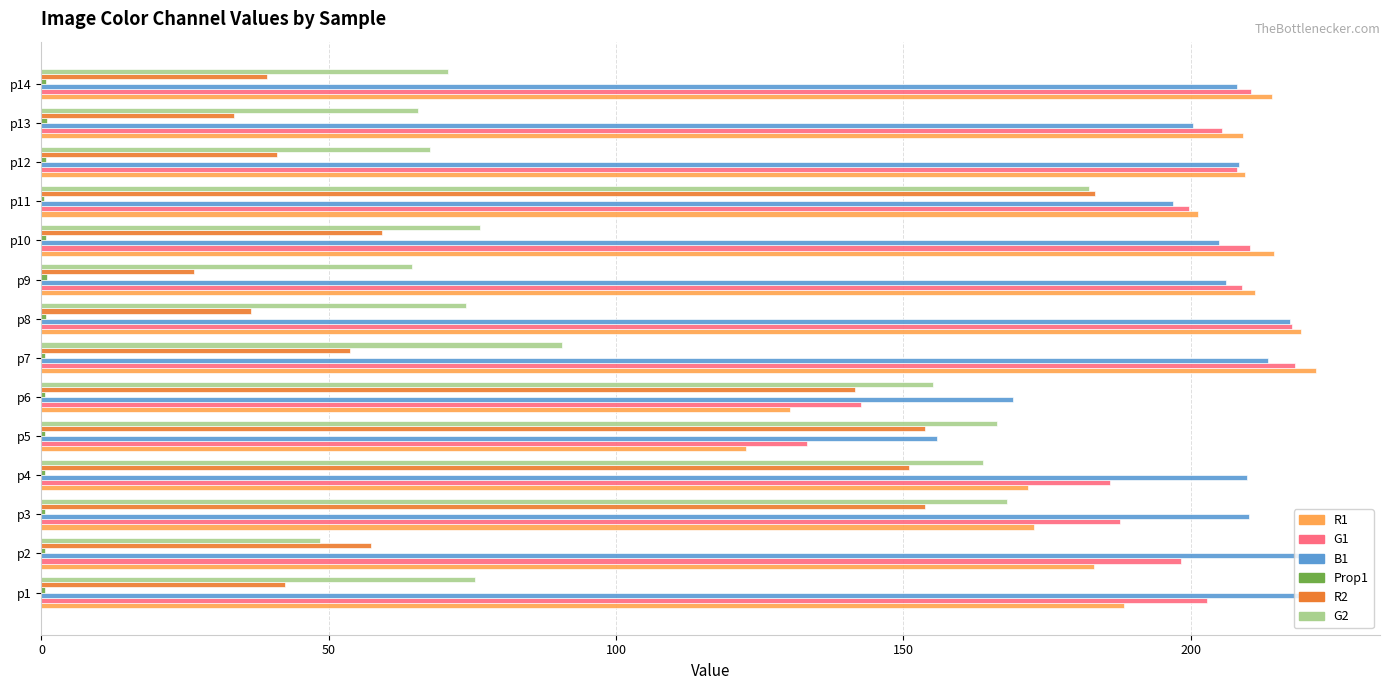

What is the maximum value shown in the chart?

221.9